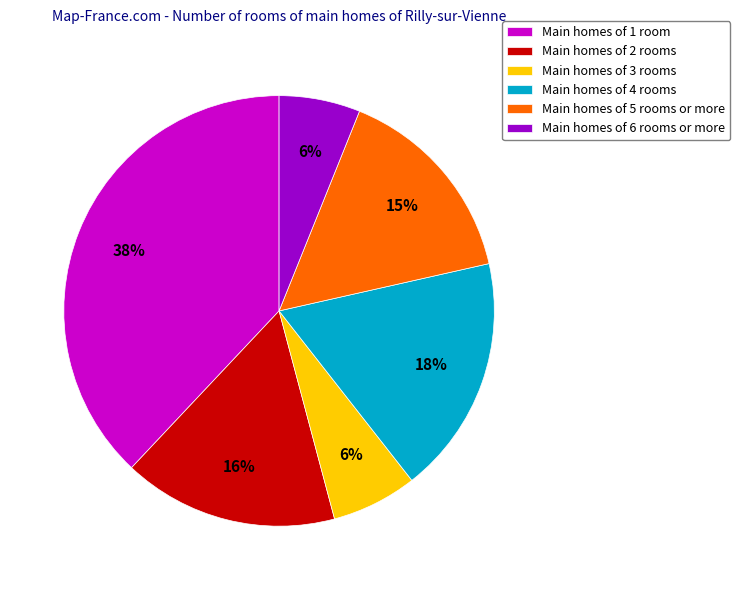

Between Main homes of 6 rooms or more and Main homes of 1 room, which is larger?

Main homes of 1 room